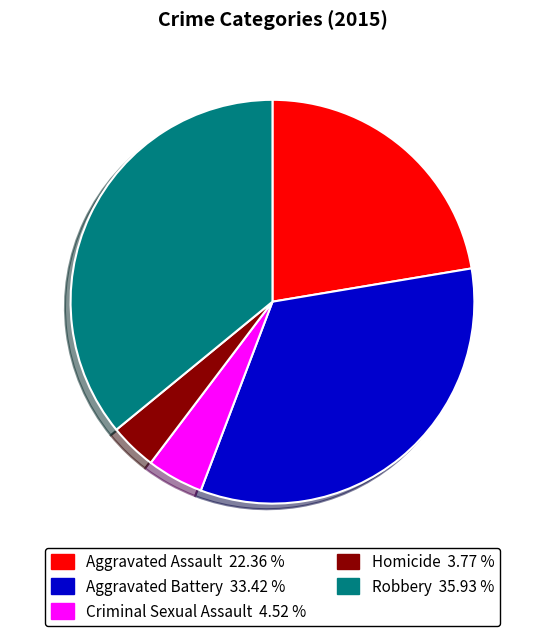

Which category has the biggest portion of the pie?

Robbery